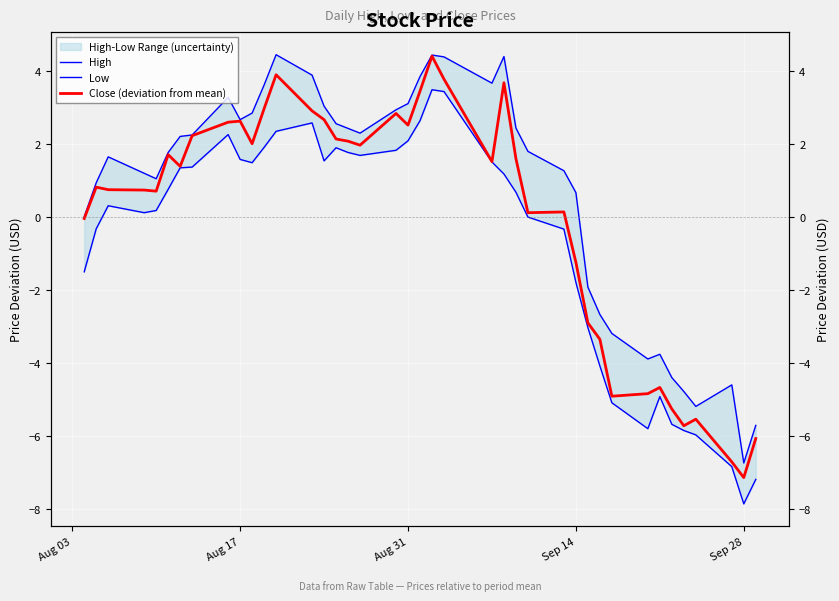

What is the lowest value of the Low series?

-7.9